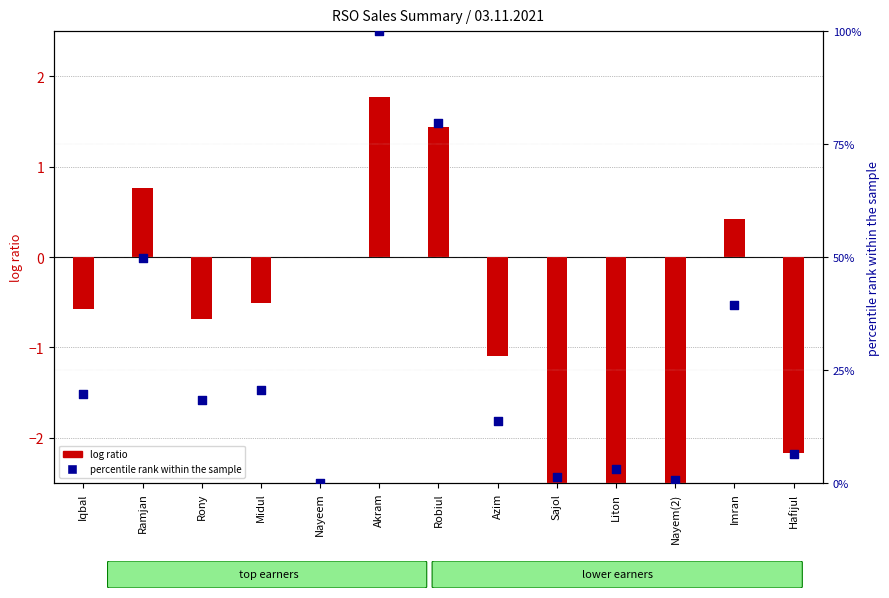

Which series has the largest total across all categories?

percentile rank within the sample